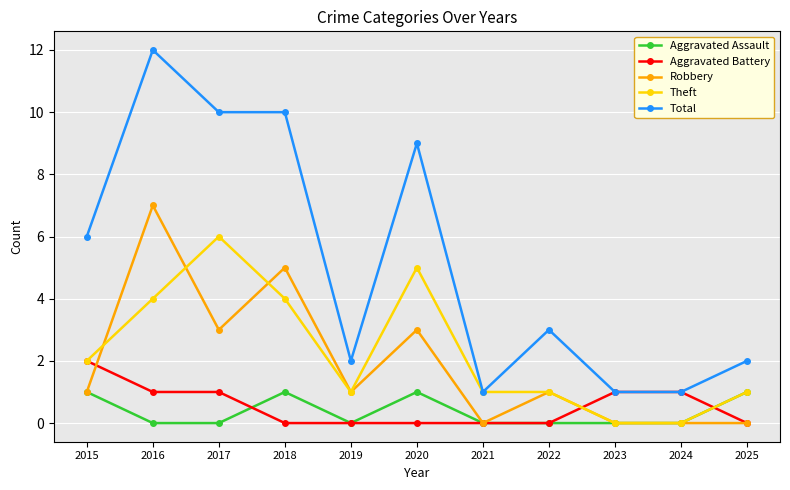

The Robbery series shows 2 at 2022. True or false?

False